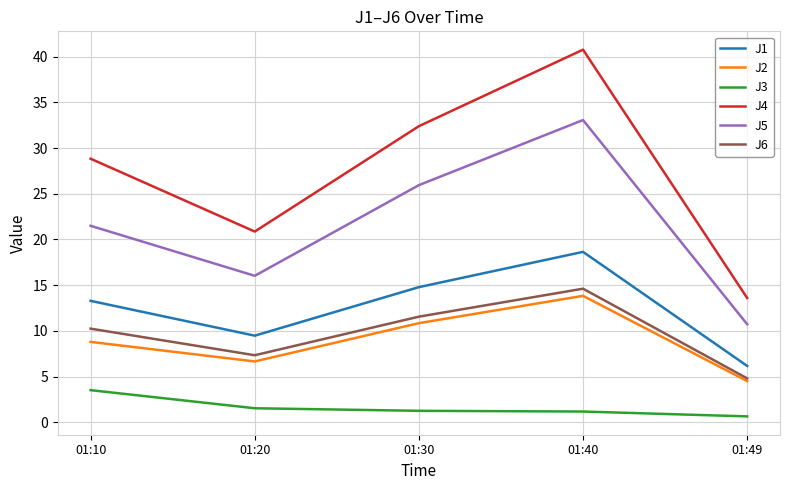

Does the chart have visible grid lines?

Yes